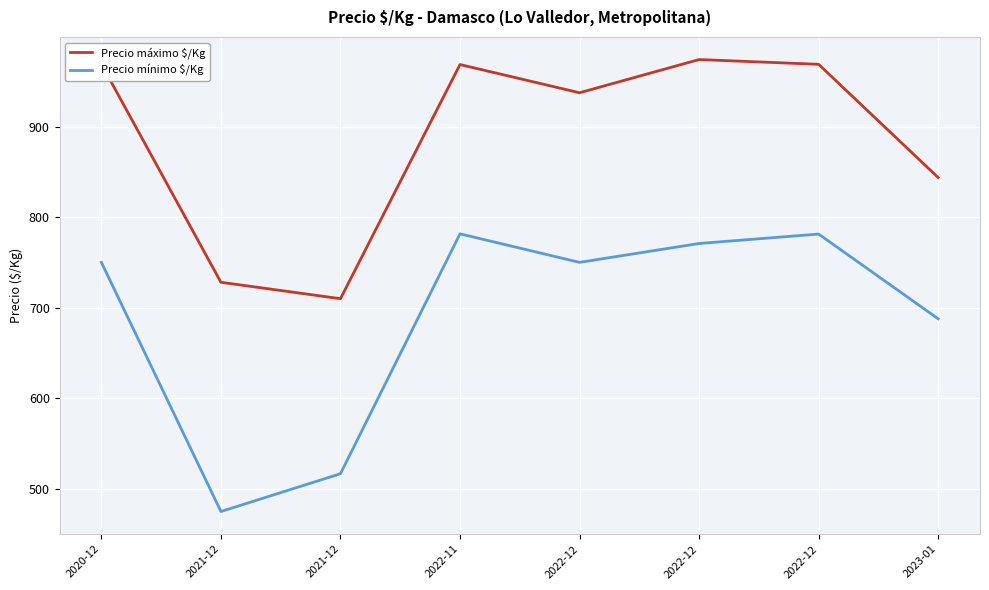

What is the difference between the second highest and minimum values in the Precio máximo $/Kg series?

259.1